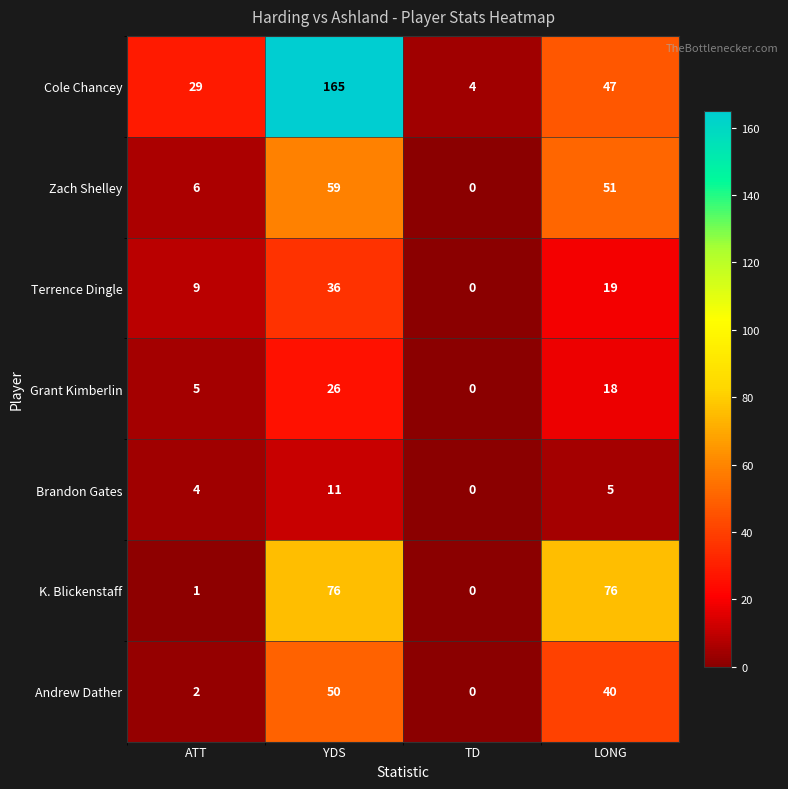

Reading right to left, transcribe all the data shown in this chart.

Cole Chancey: 47	4	165	29
Zach Shelley: 51	0	59	6
Terrence Dingle: 19	0	36	9
Grant Kimberlin: 18	0	26	5
Brandon Gates: 5	0	11	4
K. Blickenstaff: 76	0	76	1
Andrew Dather: 40	0	50	2